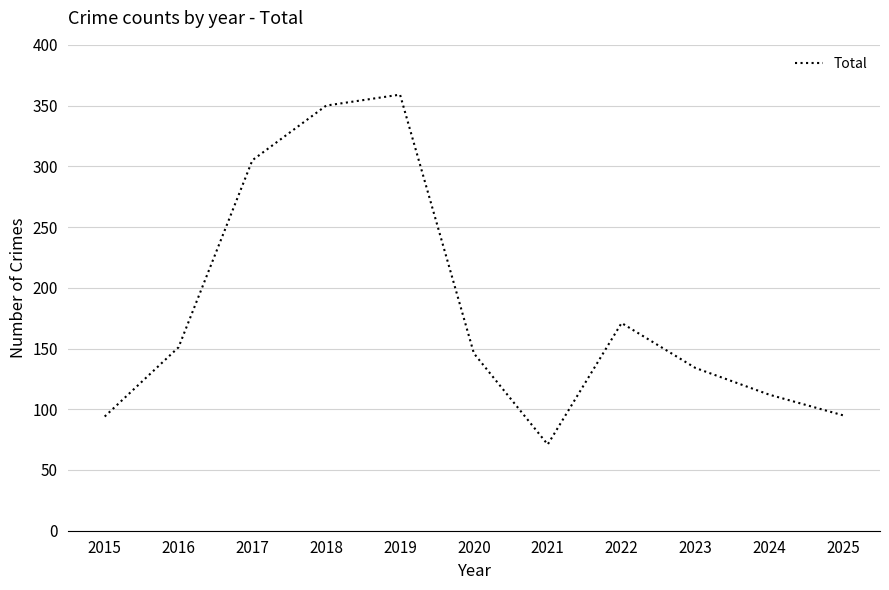

The chart shows a value of 305 at 2017. True or false?

True